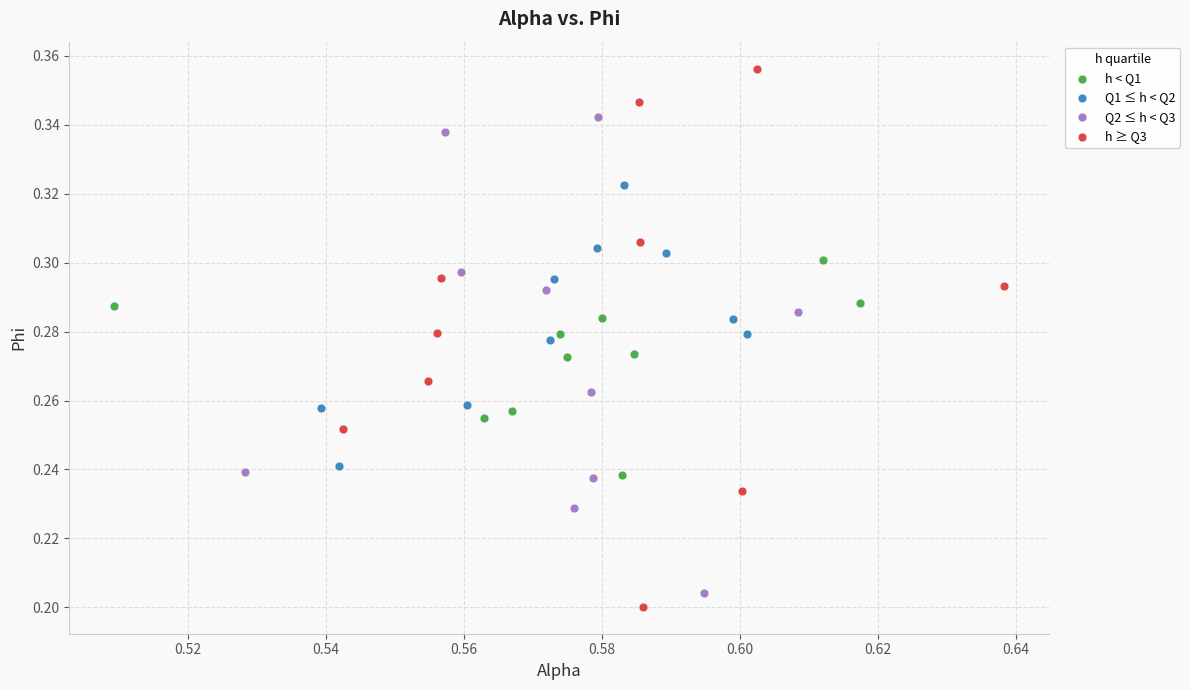

Which series reaches the minimum Y coordinate?

h ≥ Q3